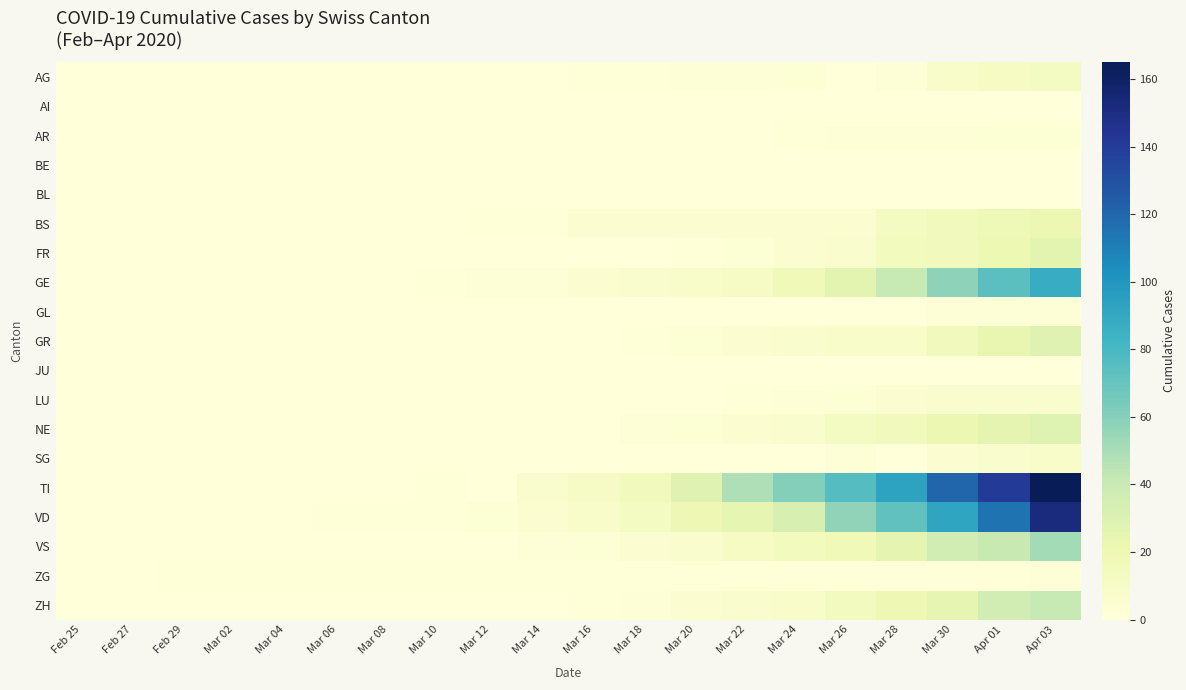

Reading left to right, what are all the values shown in this chart?

AG: Feb 25=0	Feb 27=0	Feb 29=0	Mar 02=0	Mar 04=0	Mar 06=0	Mar 08=0	Mar 10=0	Mar 12=0	Mar 14=0	Mar 16=1	Mar 18=1	Mar 20=2	Mar 22=2	Mar 24=3	Mar 26=0	Mar 28=2	Mar 30=8	Apr 01=11	Apr 03=12
AI: Feb 25=0	Feb 27=0	Feb 29=0	Mar 02=0	Mar 04=0	Mar 06=0	Mar 08=0	Mar 10=0	Mar 12=0	Mar 14=0	Mar 16=0	Mar 18=0	Mar 20=0	Mar 22=0	Mar 24=0	Mar 26=0	Mar 28=0	Mar 30=0	Apr 01=0	Apr 03=0
AR: Feb 25=0	Feb 27=0	Feb 29=0	Mar 02=0	Mar 04=0	Mar 06=0	Mar 08=0	Mar 10=0	Mar 12=0	Mar 14=0	Mar 16=0	Mar 18=0	Mar 20=0	Mar 22=0	Mar 24=1	Mar 26=2	Mar 28=2	Mar 30=2	Apr 01=3	Apr 03=3
BE: Feb 25=0	Feb 27=0	Feb 29=0	Mar 02=0	Mar 04=0	Mar 06=0	Mar 08=0	Mar 10=0	Mar 12=0	Mar 14=0	Mar 16=0	Mar 18=0	Mar 20=0	Mar 22=0	Mar 24=0	Mar 26=0	Mar 28=0	Mar 30=0	Apr 01=0	Apr 03=0
BL: Feb 25=0	Feb 27=0	Feb 29=0	Mar 02=0	Mar 04=0	Mar 06=0	Mar 08=0	Mar 10=0	Mar 12=0	Mar 14=0	Mar 16=0	Mar 18=0	Mar 20=0	Mar 22=0	Mar 24=0	Mar 26=0	Mar 28=0	Mar 30=0	Apr 01=0	Apr 03=0
BS: Feb 25=0	Feb 27=0	Feb 29=0	Mar 02=0	Mar 04=0	Mar 06=0	Mar 08=0	Mar 10=0	Mar 12=1	Mar 14=1	Mar 16=4	Mar 18=4	Mar 20=4	Mar 22=5	Mar 24=5	Mar 26=5	Mar 28=12	Mar 30=15	Apr 01=18	Apr 03=21
FR: Feb 25=0	Feb 27=0	Feb 29=0	Mar 02=0	Mar 04=0	Mar 06=0	Mar 08=0	Mar 10=0	Mar 12=0	Mar 14=0	Mar 16=0	Mar 18=0	Mar 20=1	Mar 22=3	Mar 24=4	Mar 26=6	Mar 28=14	Mar 30=15	Apr 01=20	Apr 03=26
GE: Feb 25=0	Feb 27=0	Feb 29=0	Mar 02=0	Mar 04=0	Mar 06=0	Mar 08=0	Mar 10=1	Mar 12=2	Mar 14=2	Mar 16=4	Mar 18=6	Mar 20=9	Mar 22=10	Mar 24=17	Mar 26=26	Mar 28=41	Mar 30=58	Apr 01=74	Apr 03=88
GL: Feb 25=0	Feb 27=0	Feb 29=0	Mar 02=0	Mar 04=0	Mar 06=0	Mar 08=0	Mar 10=0	Mar 12=0	Mar 14=0	Mar 16=0	Mar 18=0	Mar 20=0	Mar 22=0	Mar 24=0	Mar 26=0	Mar 28=0	Mar 30=2	Apr 01=2	Apr 03=2
GR: Feb 25=0	Feb 27=0	Feb 29=0	Mar 02=0	Mar 04=0	Mar 06=0	Mar 08=0	Mar 10=0	Mar 12=0	Mar 14=0	Mar 16=0	Mar 18=1	Mar 20=3	Mar 22=4	Mar 24=6	Mar 26=8	Mar 28=9	Mar 30=15	Apr 01=23	Apr 03=28
JU: Feb 25=0	Feb 27=0	Feb 29=0	Mar 02=0	Mar 04=0	Mar 06=0	Mar 08=0	Mar 10=0	Mar 12=0	Mar 14=0	Mar 16=0	Mar 18=0	Mar 20=0	Mar 22=0	Mar 24=0	Mar 26=0	Mar 28=0	Mar 30=0	Apr 01=0	Apr 03=0
LU: Feb 25=0	Feb 27=0	Feb 29=0	Mar 02=0	Mar 04=0	Mar 06=0	Mar 08=0	Mar 10=0	Mar 12=0	Mar 14=0	Mar 16=0	Mar 18=0	Mar 20=0	Mar 22=1	Mar 24=2	Mar 26=3	Mar 28=4	Mar 30=6	Apr 01=7	Apr 03=7
NE: Feb 25=0	Feb 27=0	Feb 29=0	Mar 02=0	Mar 04=0	Mar 06=0	Mar 08=0	Mar 10=0	Mar 12=0	Mar 14=0	Mar 16=0	Mar 18=2	Mar 20=3	Mar 22=4	Mar 24=6	Mar 26=12	Mar 28=15	Mar 30=21	Apr 01=25	Apr 03=29
SG: Feb 25=0	Feb 27=0	Feb 29=0	Mar 02=0	Mar 04=0	Mar 06=0	Mar 08=0	Mar 10=0	Mar 12=0	Mar 14=0	Mar 16=0	Mar 18=0	Mar 20=0	Mar 22=0	Mar 24=0	Mar 26=2	Mar 28=0	Mar 30=5	Apr 01=7	Apr 03=8
TI: Feb 25=0	Feb 27=0	Feb 29=0	Mar 02=0	Mar 04=0	Mar 06=0	Mar 08=0	Mar 10=1	Mar 12=0	Mar 14=6	Mar 16=10	Mar 18=15	Mar 20=28	Mar 22=48	Mar 24=60	Mar 26=76	Mar 28=93	Mar 30=120	Apr 01=141	Apr 03=165
VD: Feb 25=0	Feb 27=0	Feb 29=0	Mar 02=0	Mar 04=0	Mar 06=1	Mar 08=1	Mar 10=1	Mar 12=3	Mar 14=5	Mar 16=9	Mar 18=12	Mar 20=19	Mar 22=24	Mar 24=32	Mar 26=57	Mar 28=72	Mar 30=92	Apr 01=115	Apr 03=152
VS: Feb 25=0	Feb 27=0	Feb 29=0	Mar 02=0	Mar 04=0	Mar 06=0	Mar 08=0	Mar 10=0	Mar 12=0	Mar 14=2	Mar 16=3	Mar 18=4	Mar 20=7	Mar 22=11	Mar 24=14	Mar 26=17	Mar 28=25	Mar 30=35	Apr 01=40	Apr 03=51
ZG: Feb 25=0	Feb 27=0	Feb 29=1	Mar 02=1	Mar 04=1	Mar 06=1	Mar 08=1	Mar 10=1	Mar 12=1	Mar 14=1	Mar 16=1	Mar 18=1	Mar 20=1	Mar 22=1	Mar 24=1	Mar 26=1	Mar 28=1	Mar 30=1	Apr 01=1	Apr 03=2
ZH: Feb 25=0	Feb 27=0	Feb 29=0	Mar 02=0	Mar 04=0	Mar 06=0	Mar 08=0	Mar 10=0	Mar 12=0	Mar 14=0	Mar 16=1	Mar 18=2	Mar 20=4	Mar 22=6	Mar 24=8	Mar 26=13	Mar 28=19	Mar 30=24	Apr 01=36	Apr 03=41